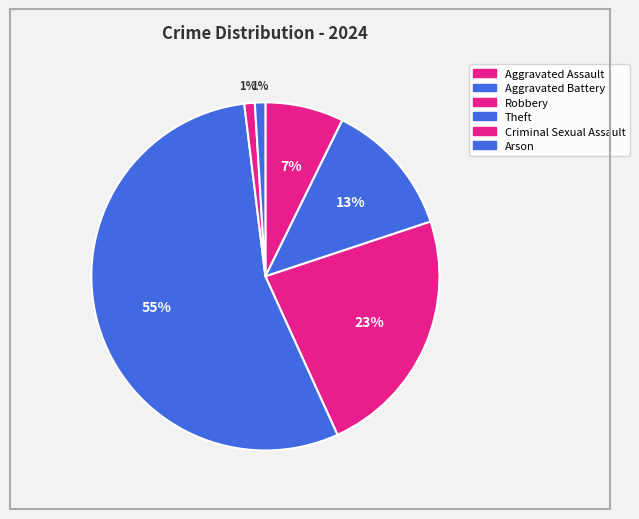

To the nearest percent, what percentage of the pie is Criminal Sexual Assault?

1%